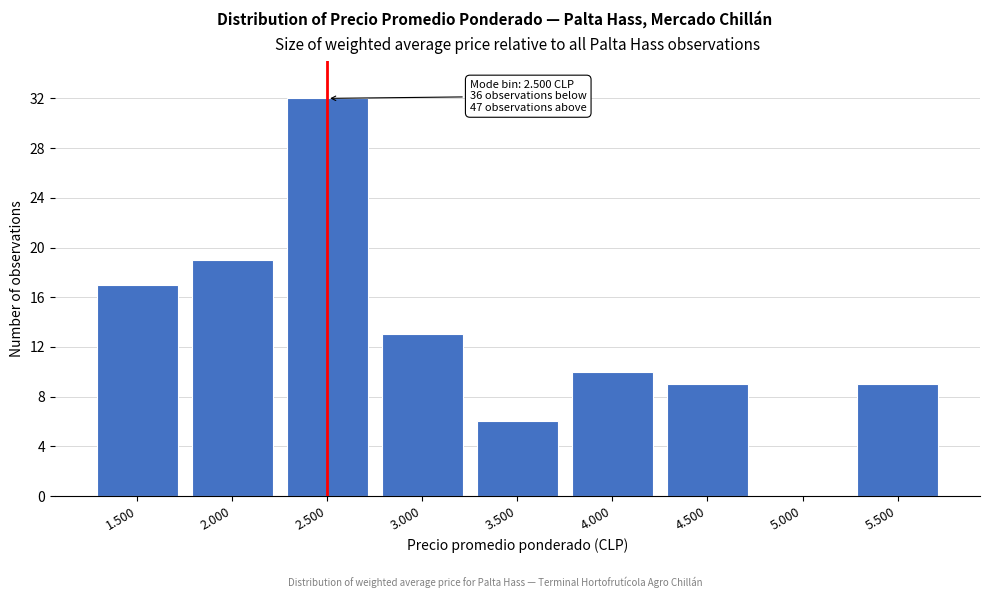

True or false: the data shows 6 at 3.500.

True